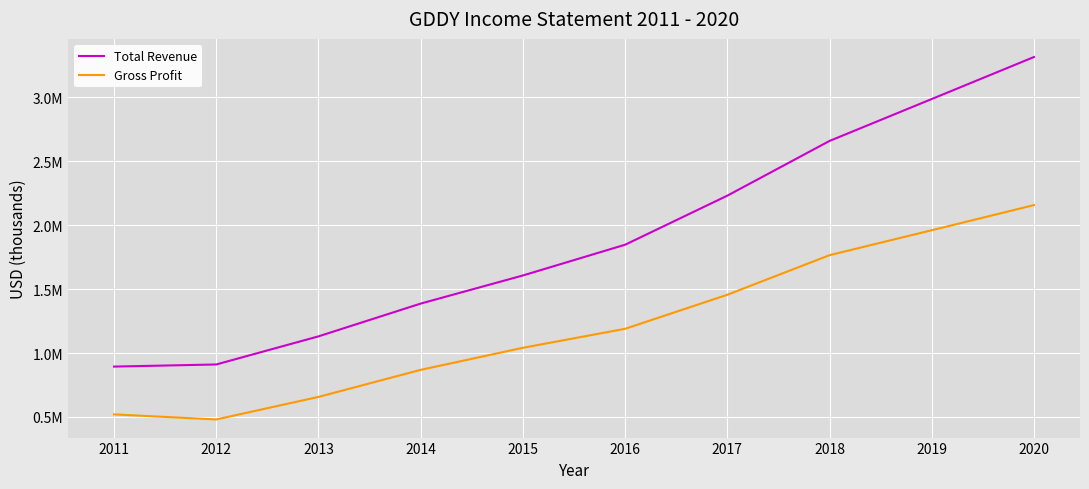

What is the sum of the Gross Profit values at 2012 and 2017?

1937000